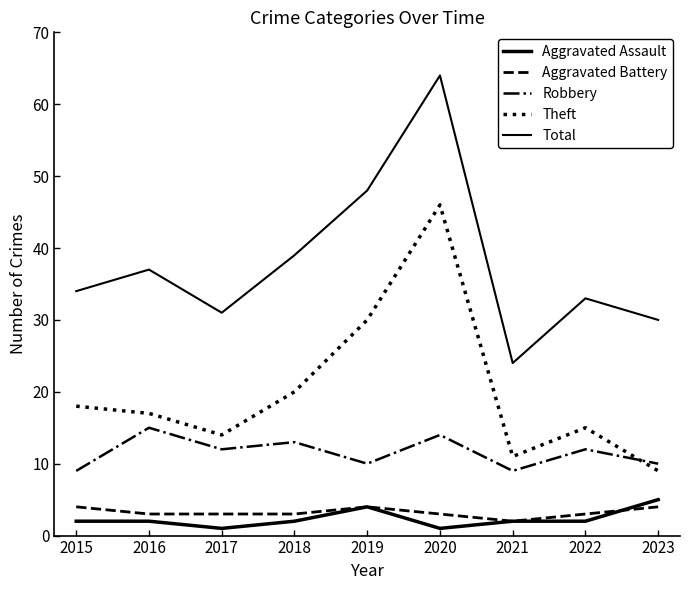

What is the sum of all Aggravated Battery values?

29